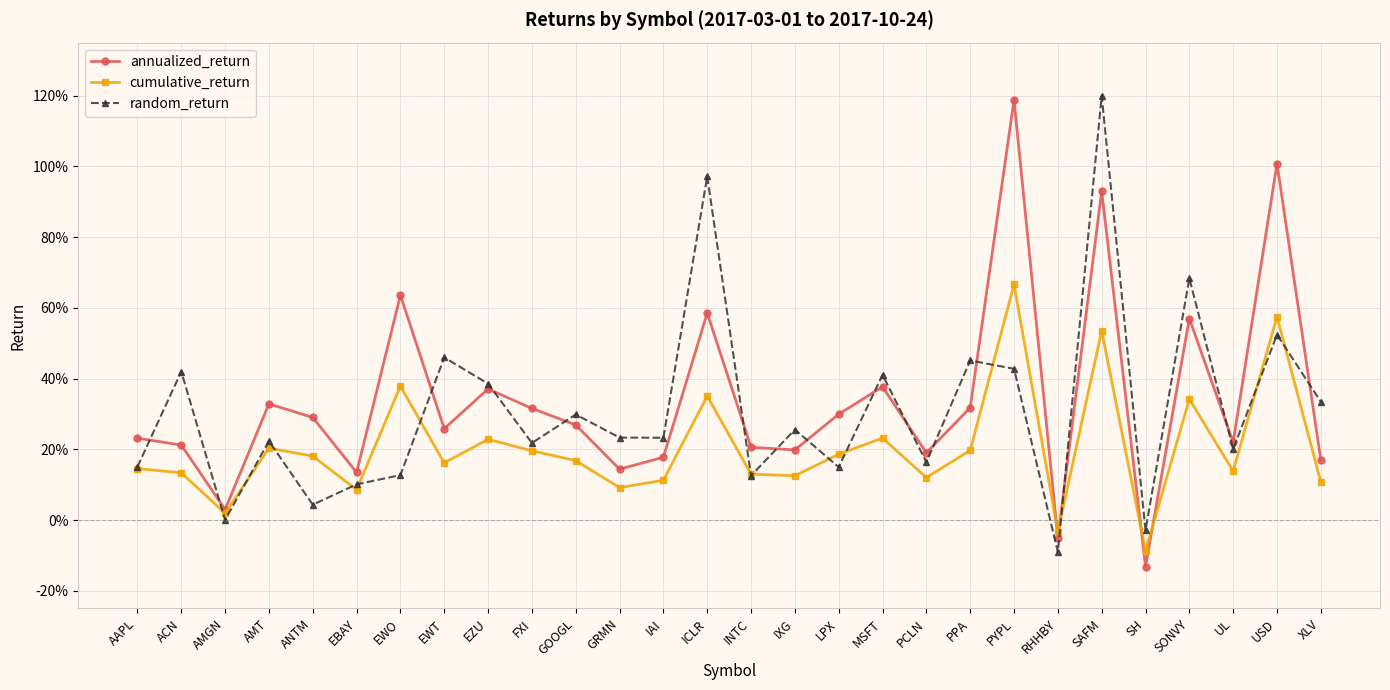

Is the value of cumulative_return at ANTM greater than the value of annualized_return at LPX?

No